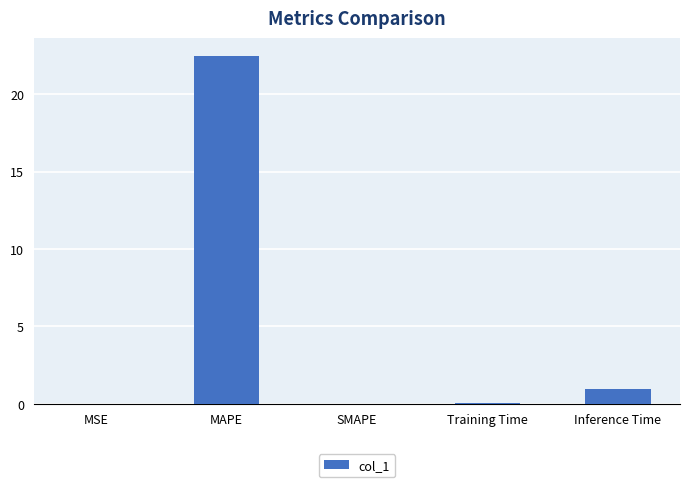

Which label corresponds to the largest value in the chart?

MAPE